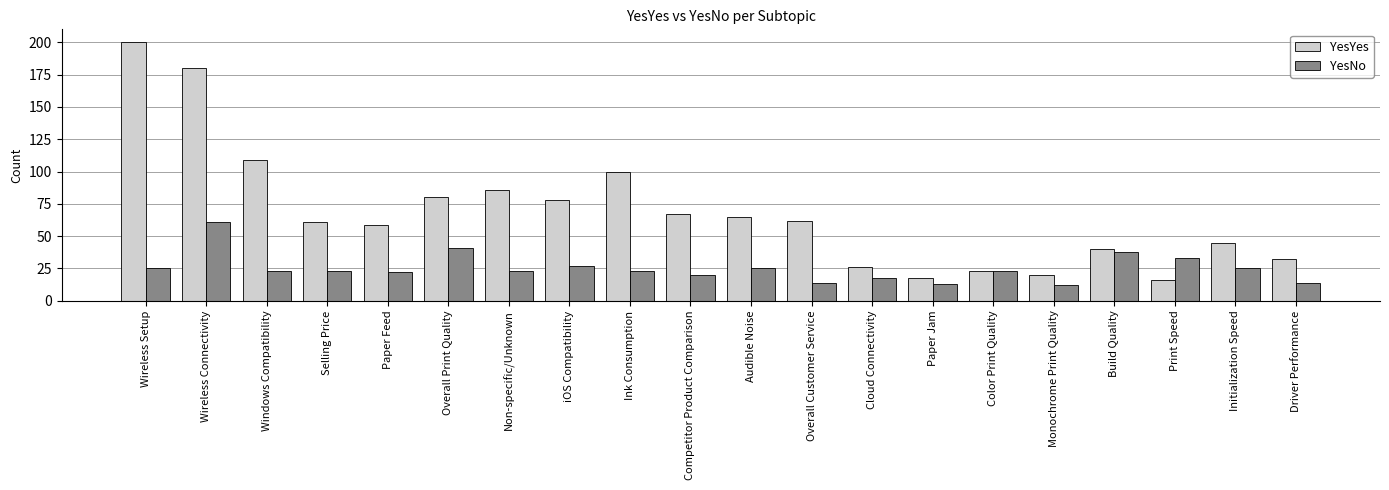

List the series in order of their overall mean, lowest first.

YesNo, YesYes